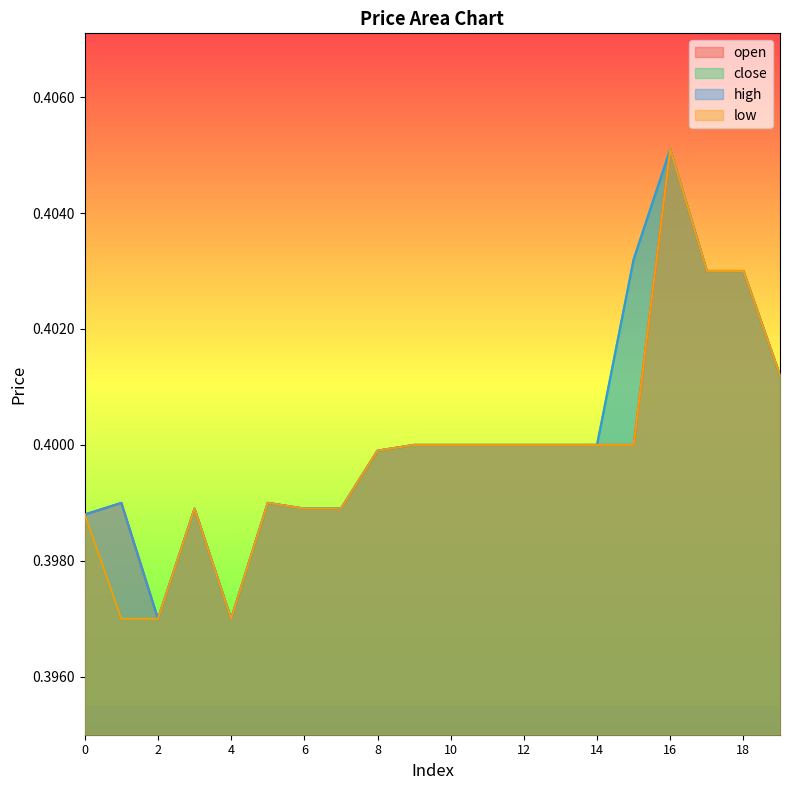

What is the value of the high point at the 9th from the left?

0.4